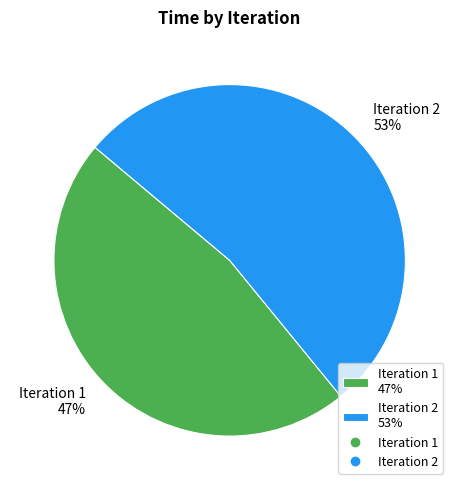

What percentage is the Iteration 2 53% slice, to the nearest percent?

53%